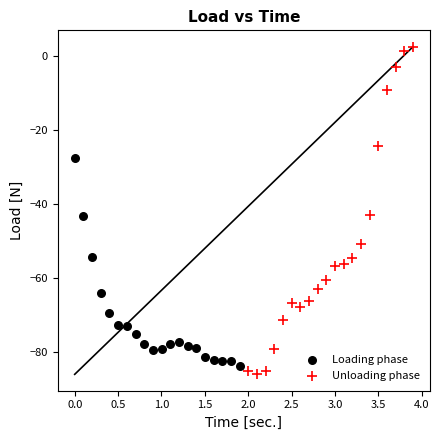

Which series has the largest Y range (max minus min)?

Unloading phase